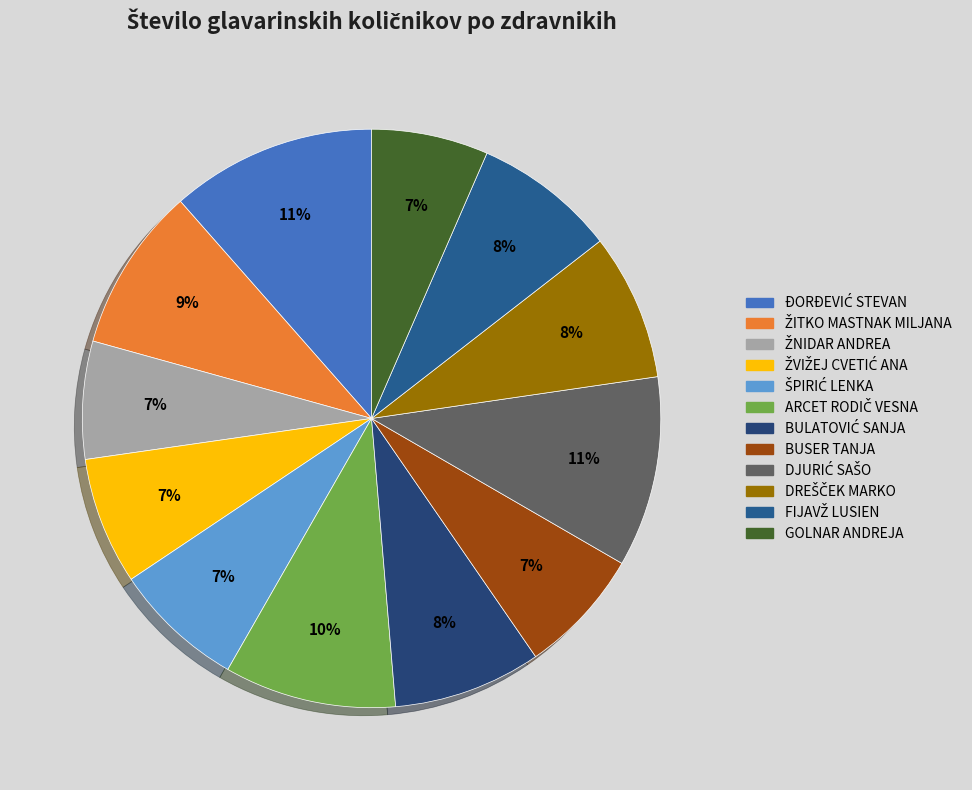

Rank the categories by value from lowest to highest.

GOLNAR ANDREJA, ŽNIDAR ANDREA, BUSER TANJA, ŽVIŽEJ CVETIĆ ANA, ŠPIRIĆ LENKA, FIJAVŽ LUSIEN, DREŠČEK MARKO, BULATOVIĆ SANJA, ŽITKO MASTNAK MILJANA, ARCET RODIČ VESNA, DJURIĆ SAŠO, ĐORĐEVIĆ STEVAN